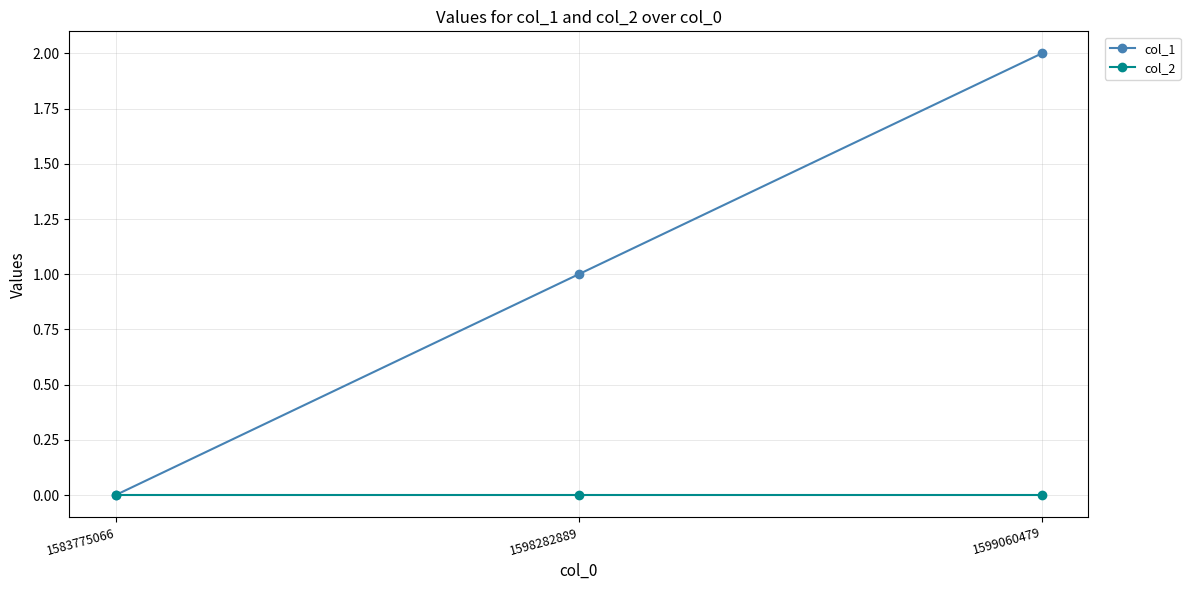

Is it true that col_2 equals 0 at 1583775066?

True